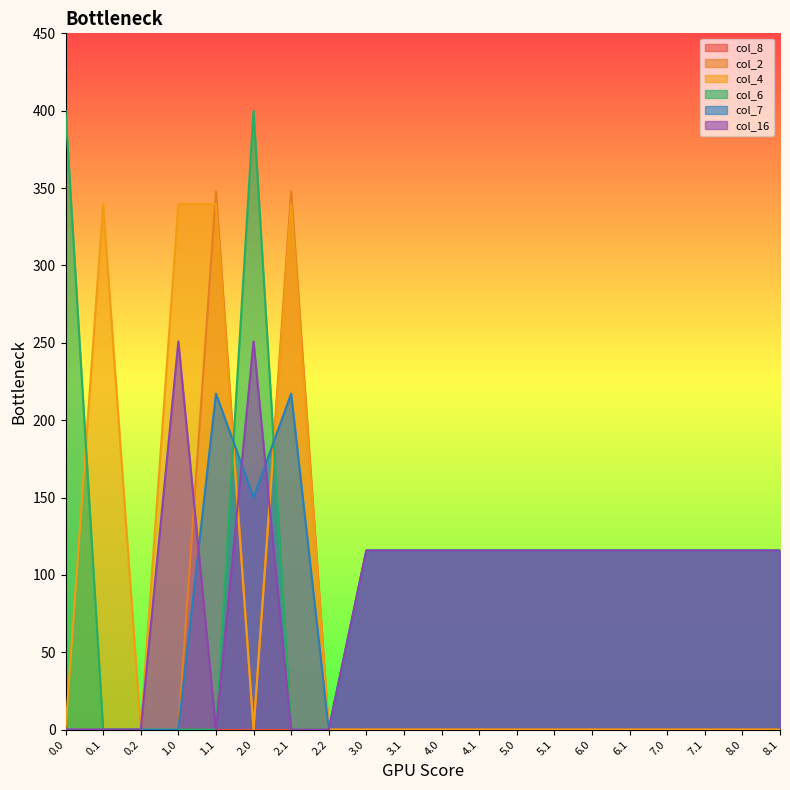

The col_6 series shows 184.9 at 7.1. True or false?

False